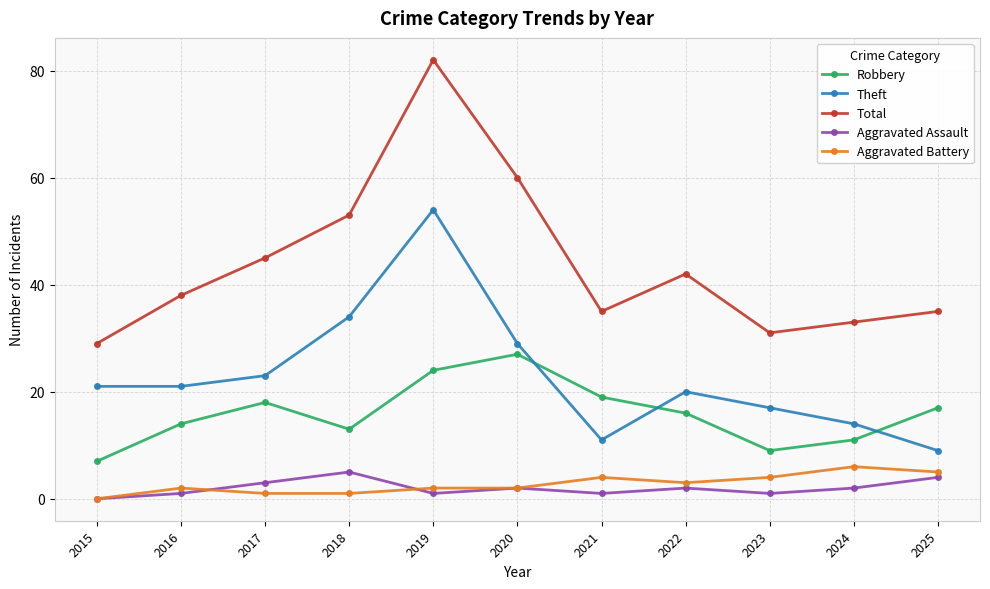

Which series has the largest total across all categories?

Total